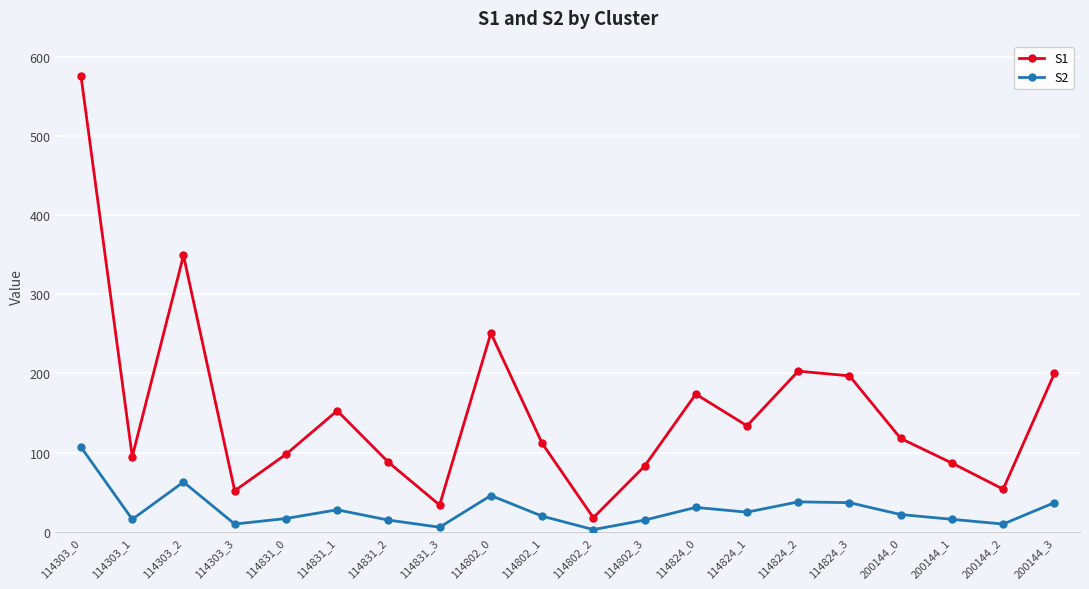

At which label does S1 reach its peak?

114303_0